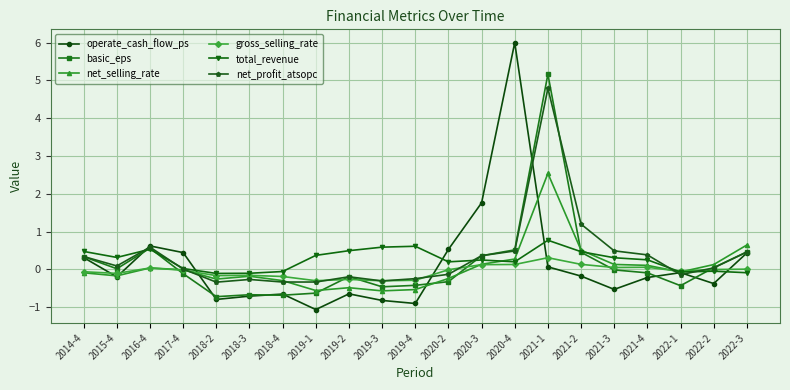

At which category is the sum across all series the highest?

2021-1